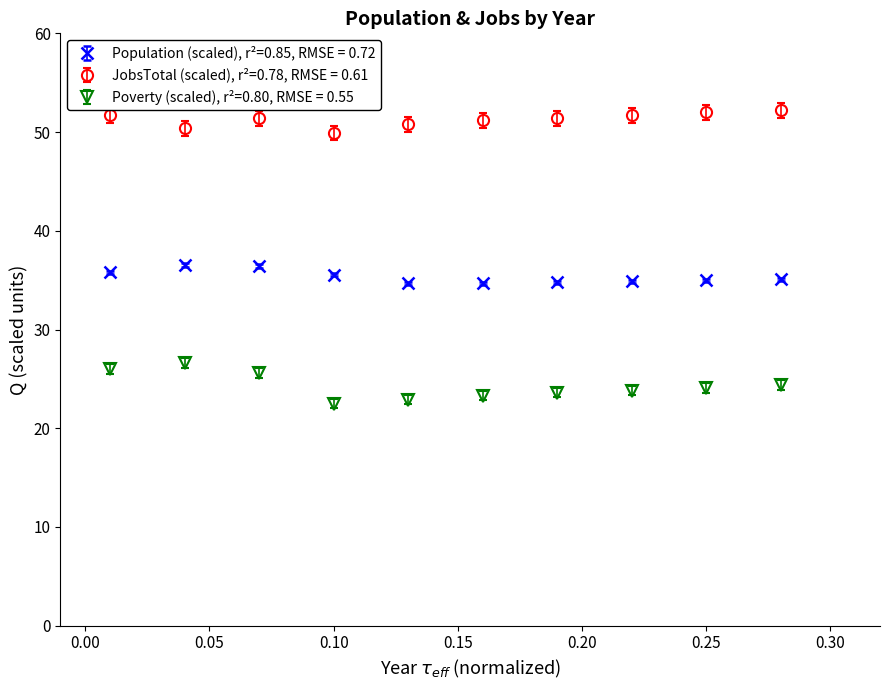

Which series has the largest total across all categories?

JobsTotal (scaled), r²=0.78, RMSE = 0.61